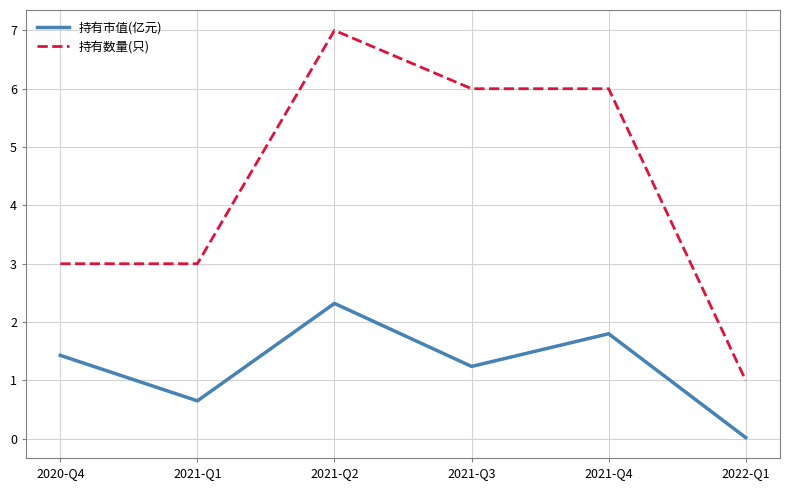

Which series changed the most between 2020-Q4 and 2021-Q1?

持有市值(亿元)